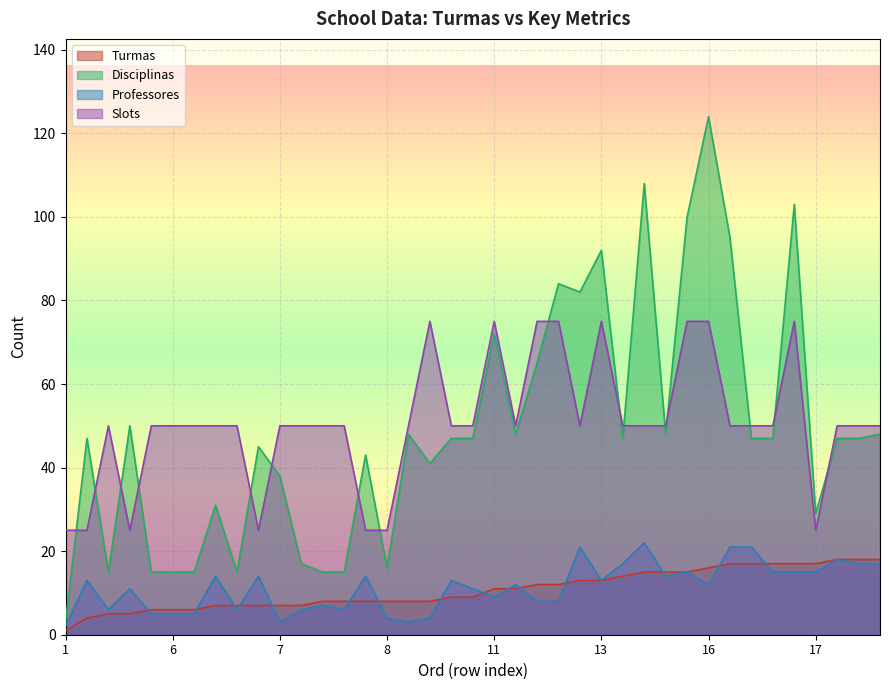

Rank the series at 5 from highest to lowest value.

Slots, Disciplinas, Professores, Turmas